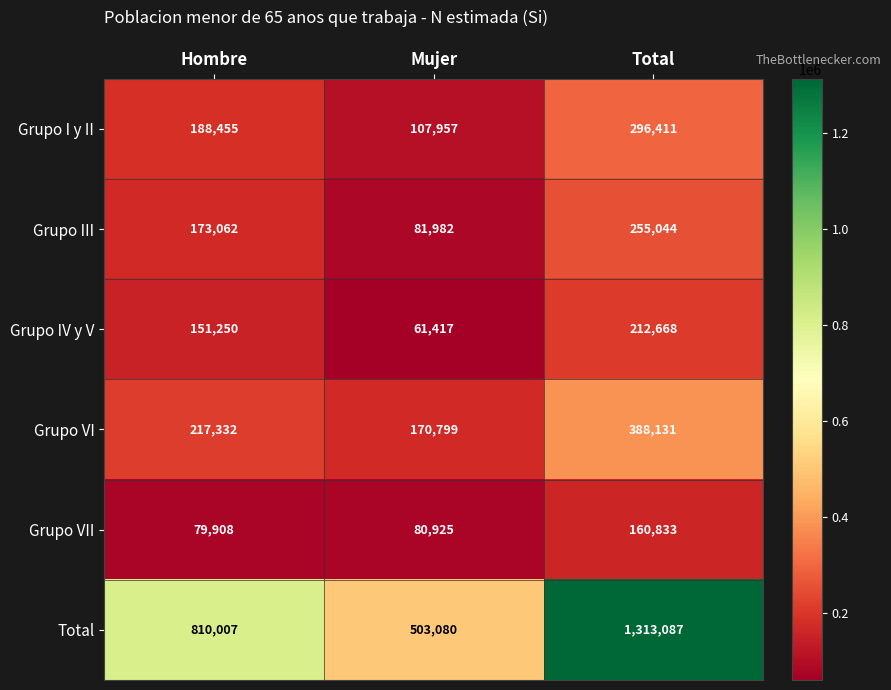

Count the Grupo VI values in the range 170799 to 388131.

3